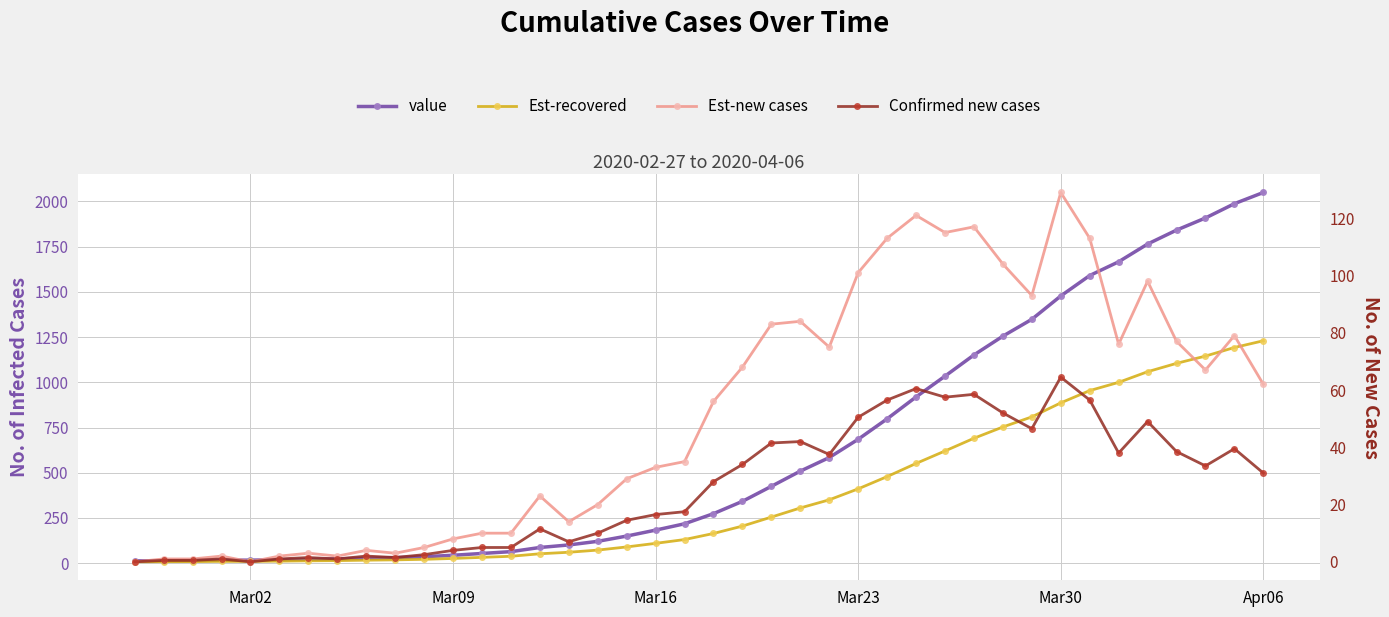

At which category is the sum across all series the highest?

Apr06